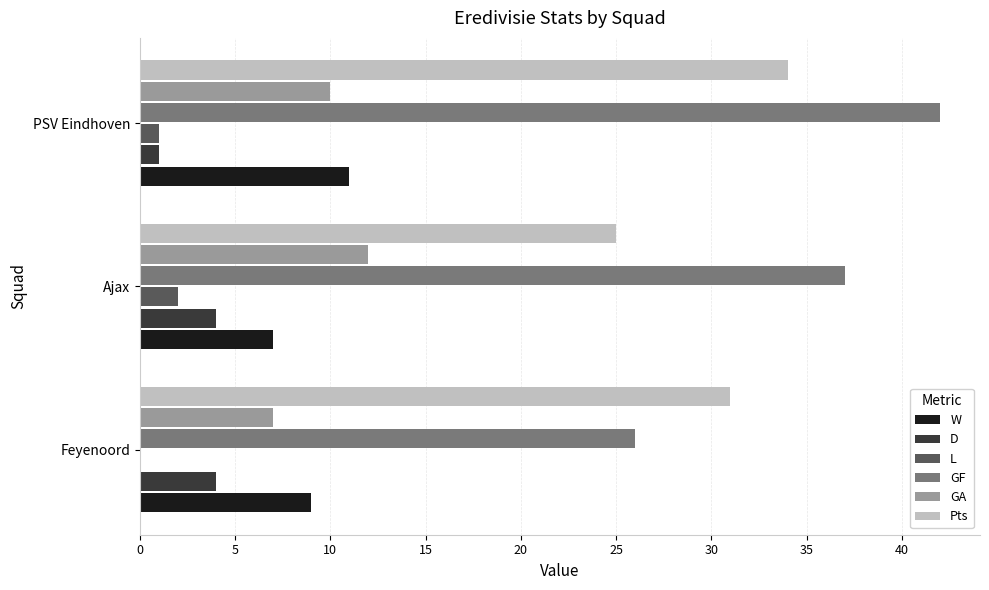

Which series changed the most between Feyenoord and PSV Eindhoven?

GF